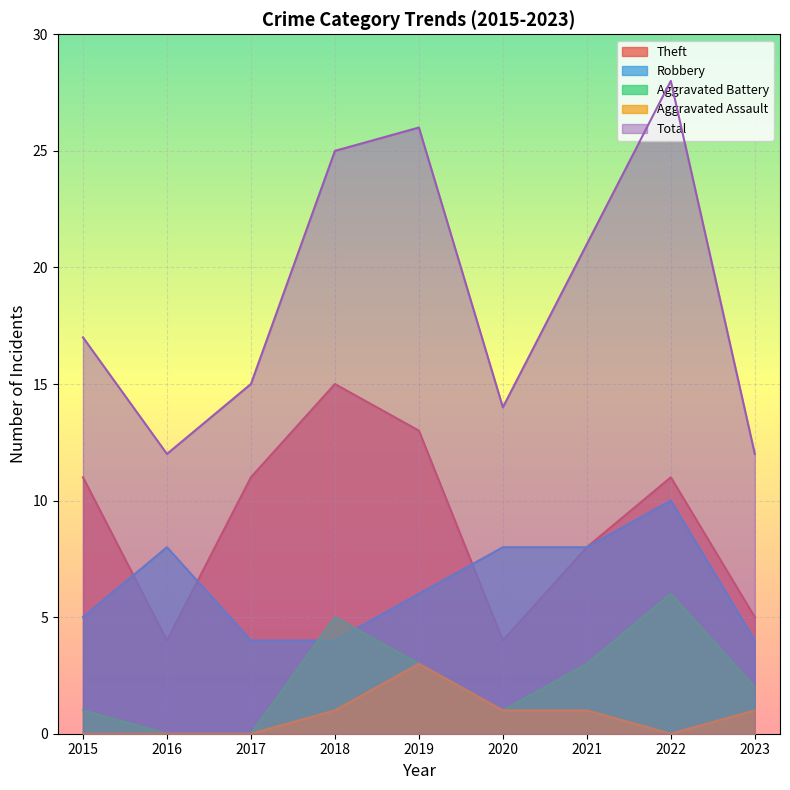

How many lines are shown in the chart?

5